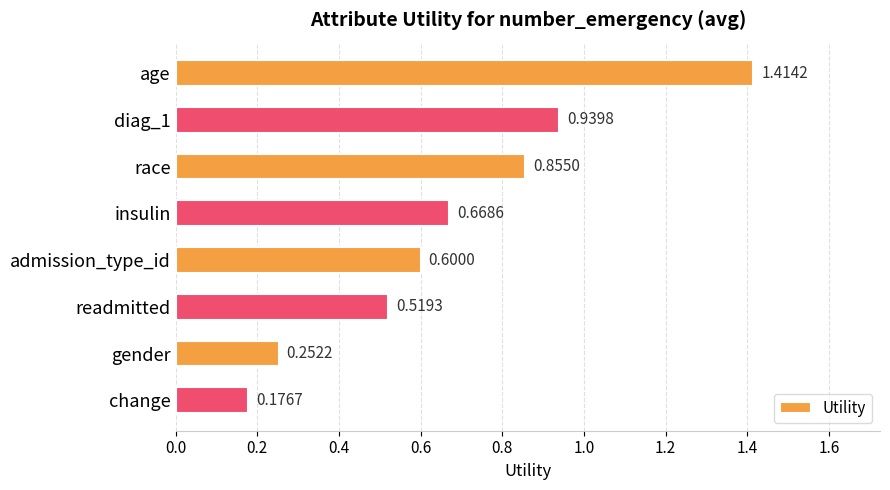

How many series are shown in this chart?

1